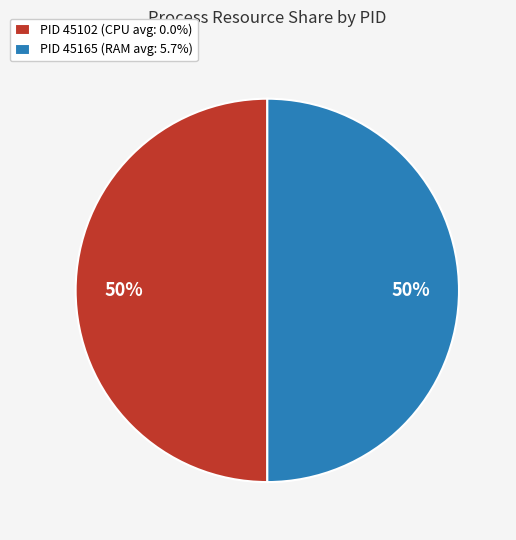

Is the sum of PID 45165 (RAM avg: 5.7%) and PID 45102 (CPU avg: 0.0%) greater than half?

Yes